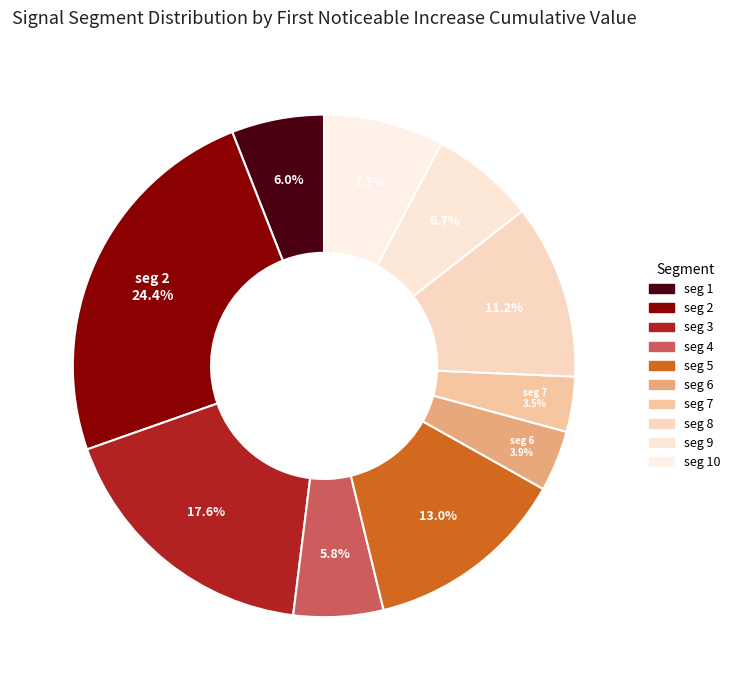

How many slices are in this pie chart?

10